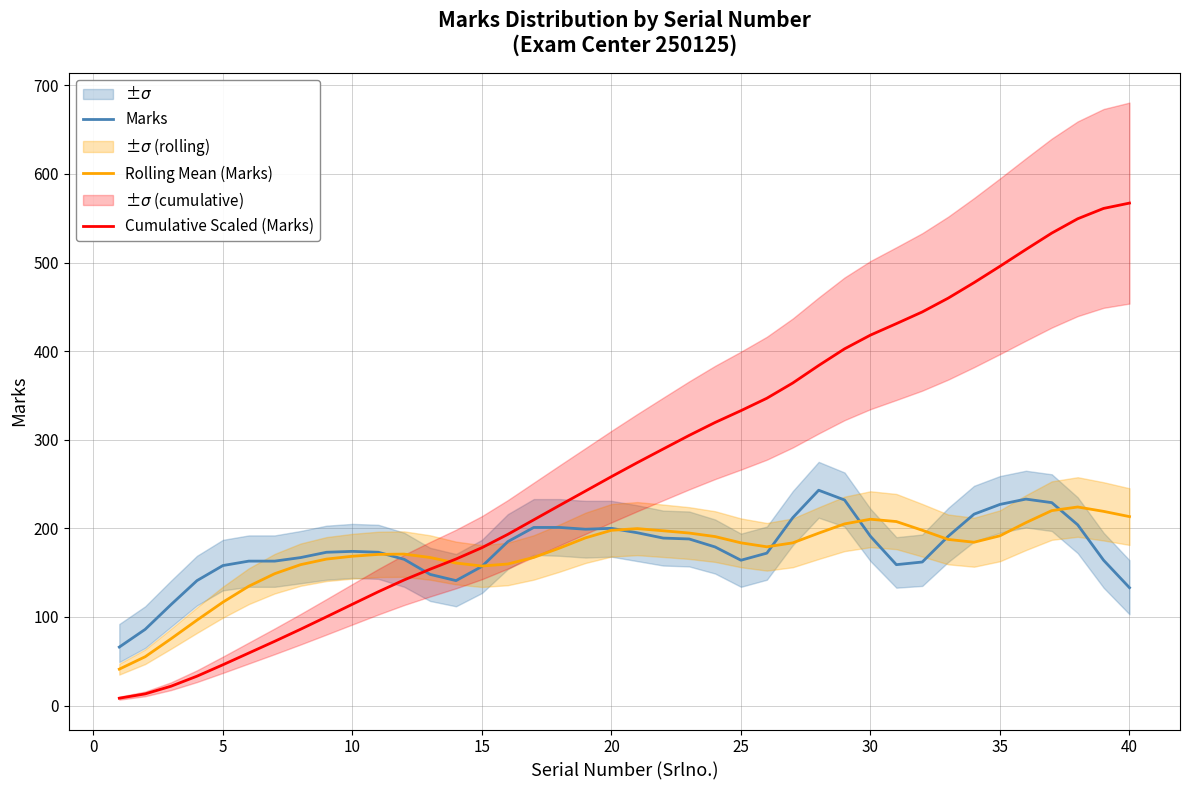

True or false: Marks has a value of 164.0 at 25.

True